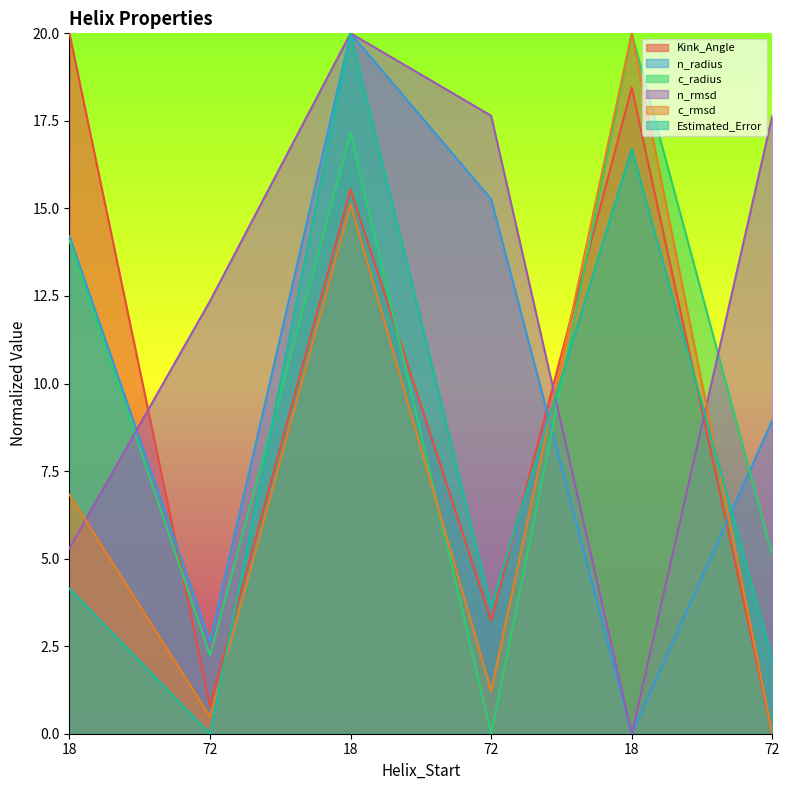

Reading right to left, transcribe all the data shown in this chart.

Kink_Angle: 72=0.0	18=18.5	72=3.2	18=15.5	72=0.8	18=20.0
n_radius: 72=8.9	18=0.0	72=15.3	18=20.0	72=2.6	18=14.2
c_radius: 72=5.1	18=20.0	72=0.0	18=17.1	72=2.2	18=14.1
n_rmsd: 72=17.6	18=0.0	72=17.6	18=20.0	72=12.4	18=5.3
c_rmsd: 72=0.0	18=20.0	72=1.2	18=15.1	72=0.5	18=6.8
Estimated_Error: 72=2.1	18=16.7	72=3.6	18=20.0	72=0.0	18=4.1